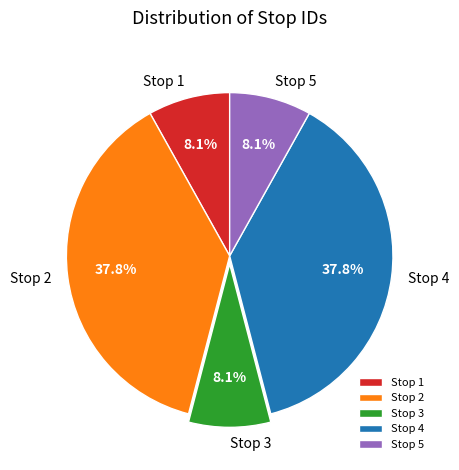

What portion of the pie excludes Stop 5?

91.9%